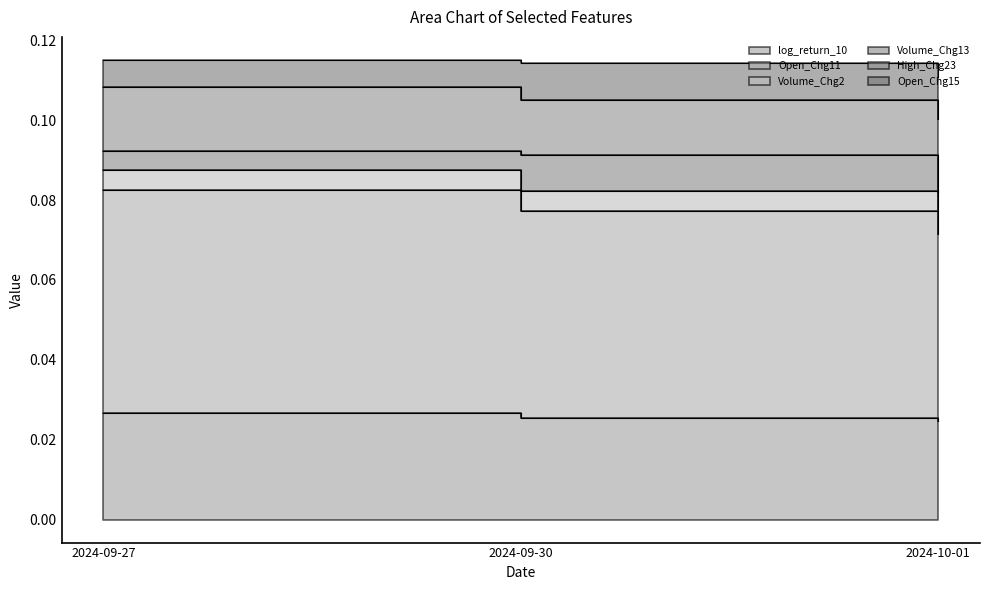

Count the Open_Chg15 values in the range 0 to 1.

3